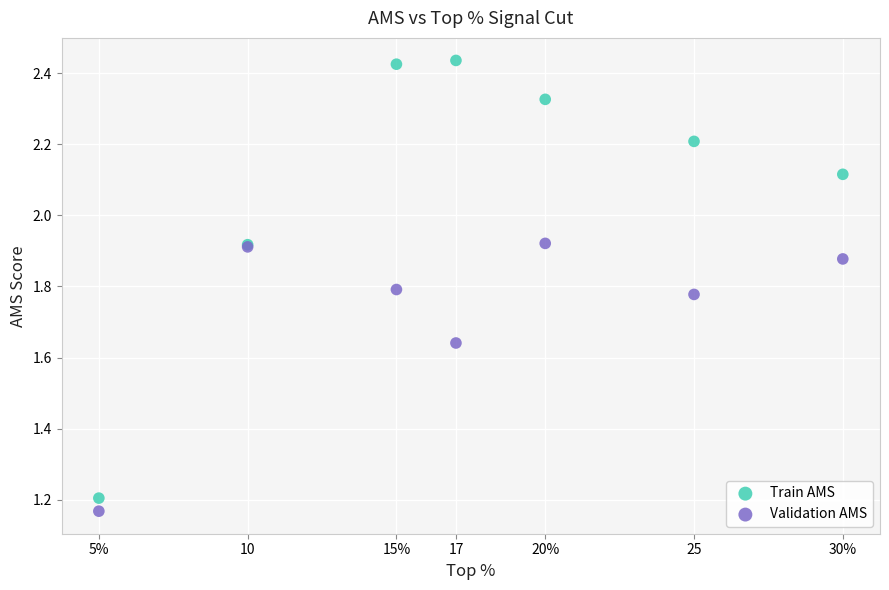

Which series has the largest Y range (max minus min)?

Train AMS